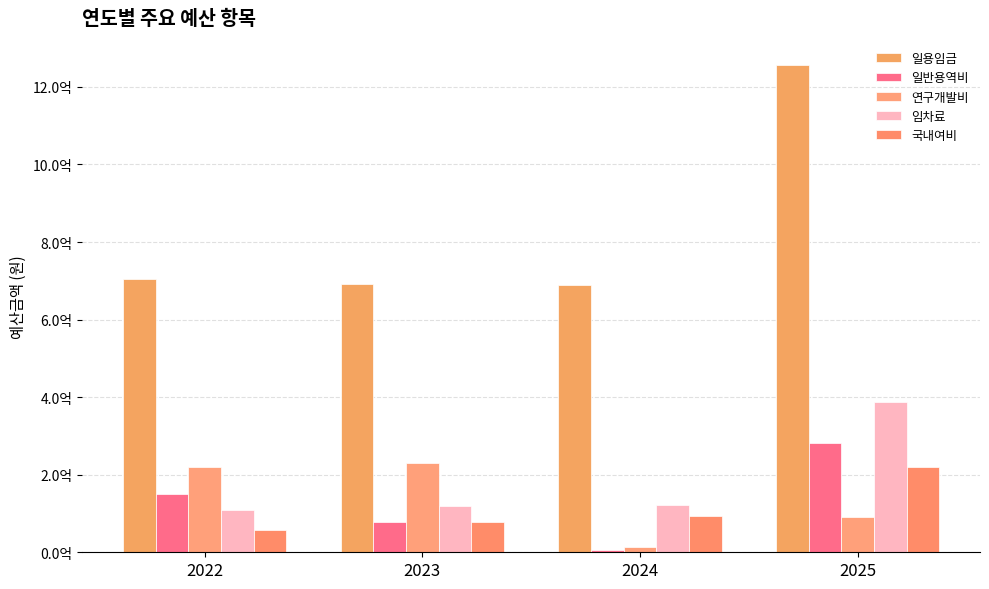

Does the chart contain stacked bars?

No